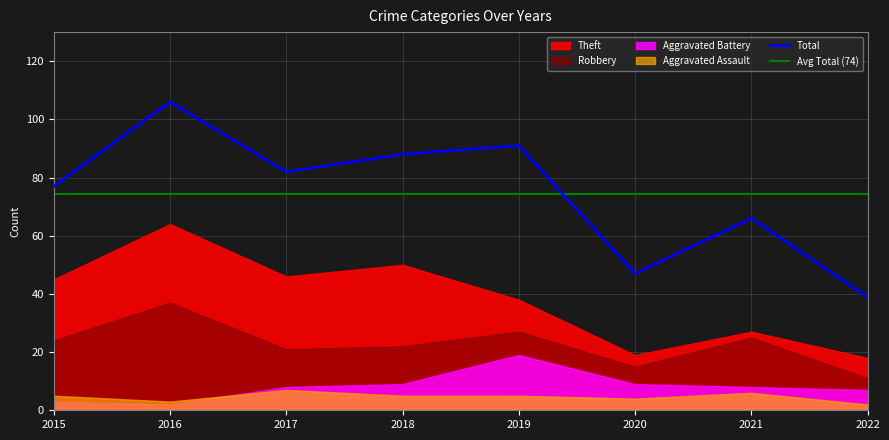

What is the total value across all series at 2017?

164